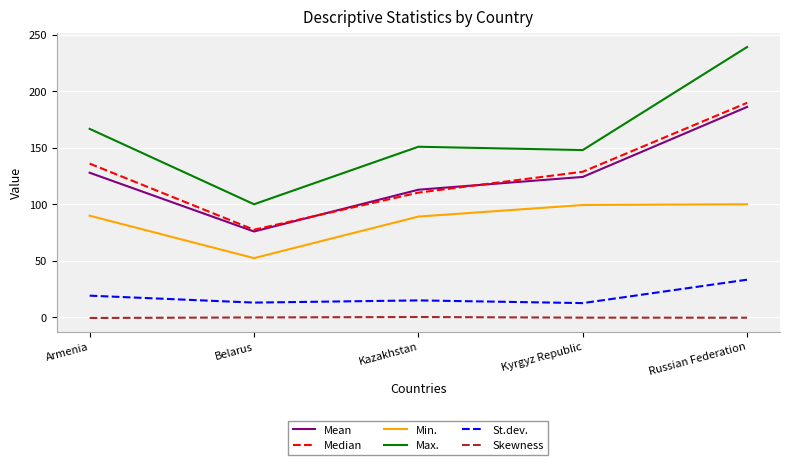

What is the minimum value for Min.?

52.4